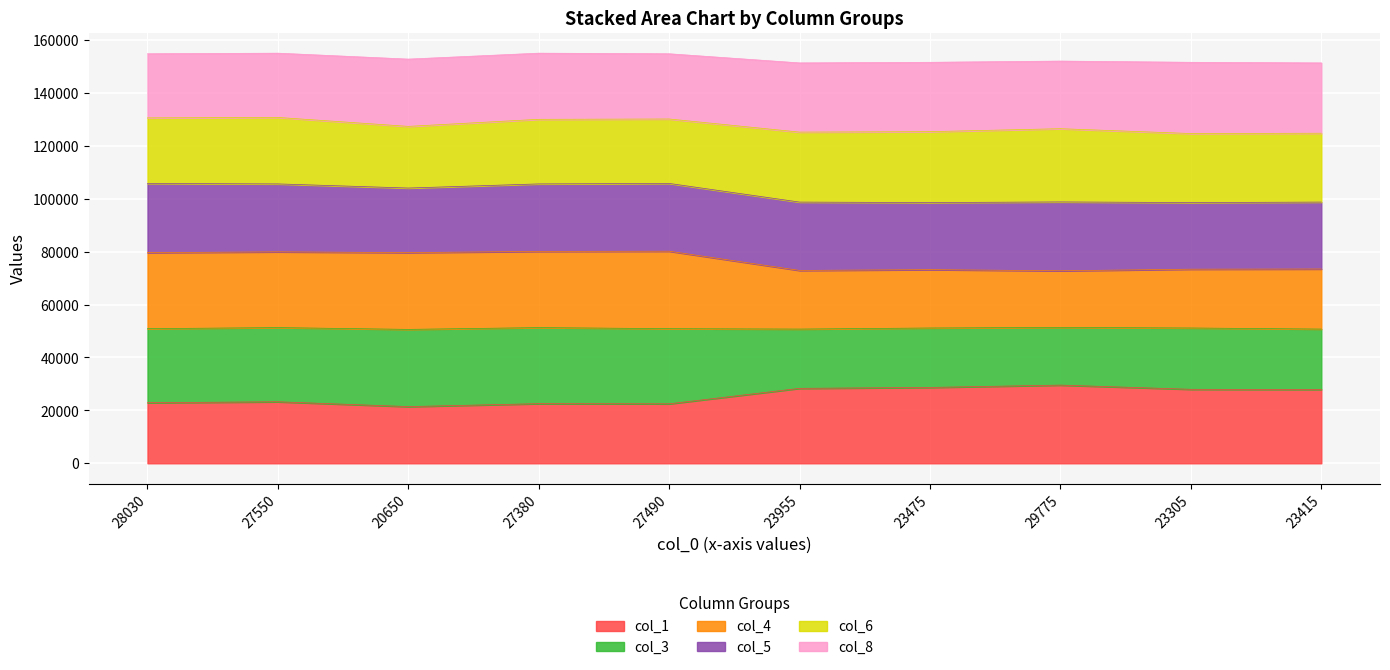

What is the lowest value of the col_1 series?

21430